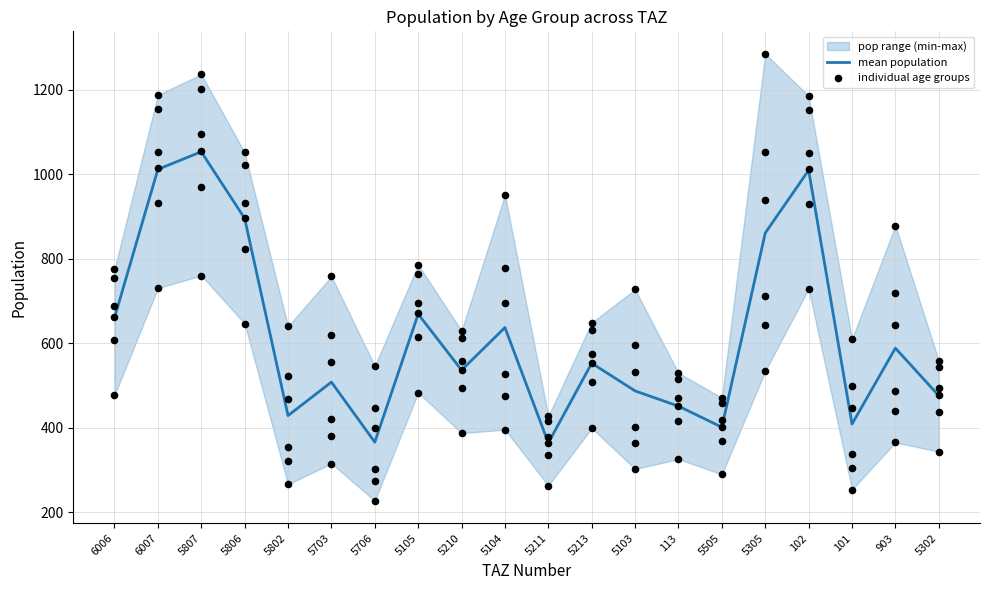

What is the total value across all series at 6007?

6070.9